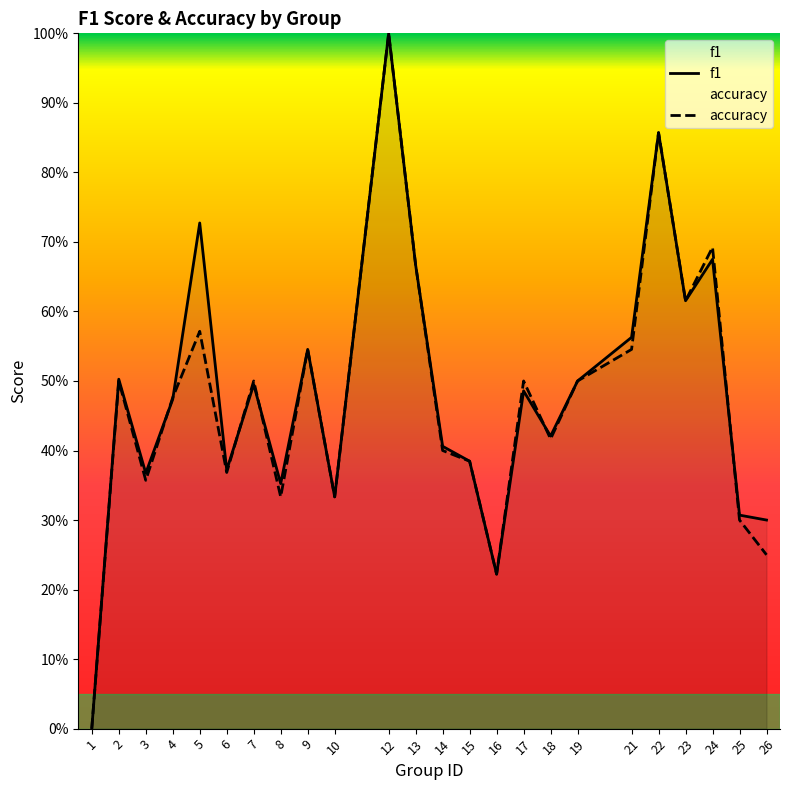

Does the chart display data point markers on the line(s)?

No